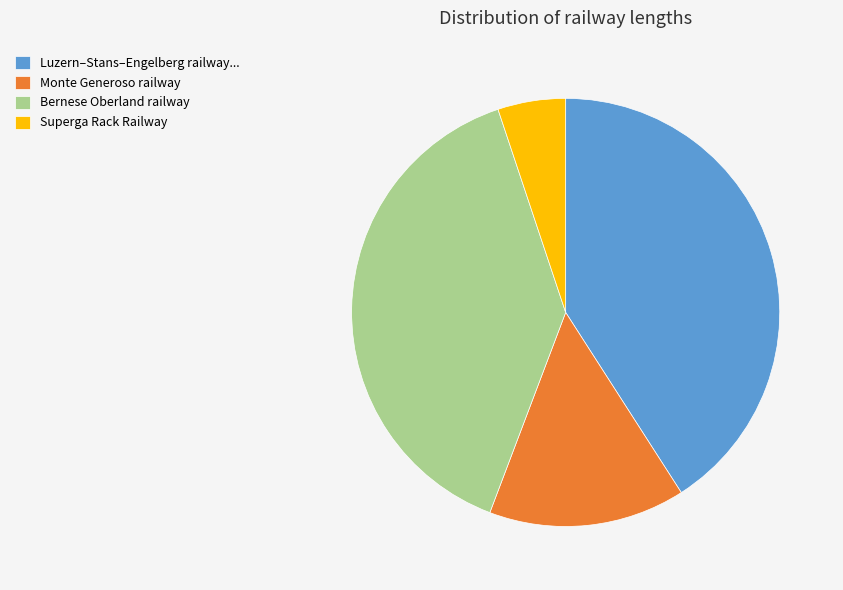

What is the largest slice in the pie chart?

Luzern–Stans–Engelberg railway...